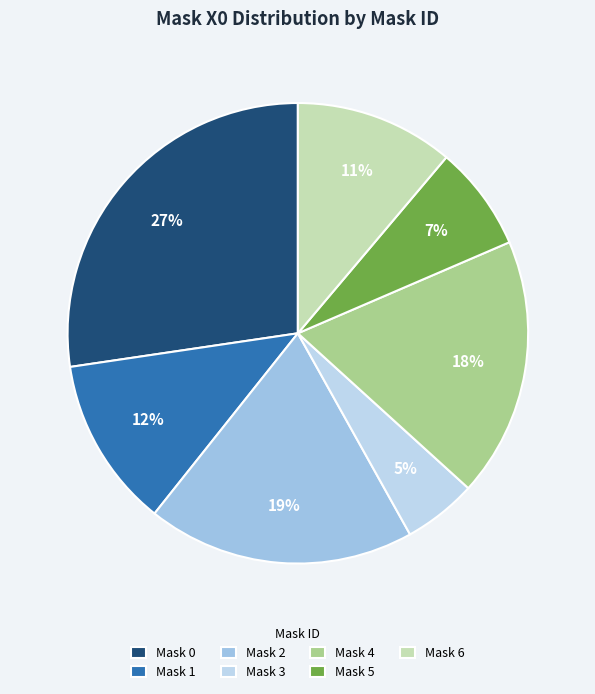

Rank the categories by value from lowest to highest.

Mask 3, Mask 5, Mask 6, Mask 1, Mask 4, Mask 2, Mask 0